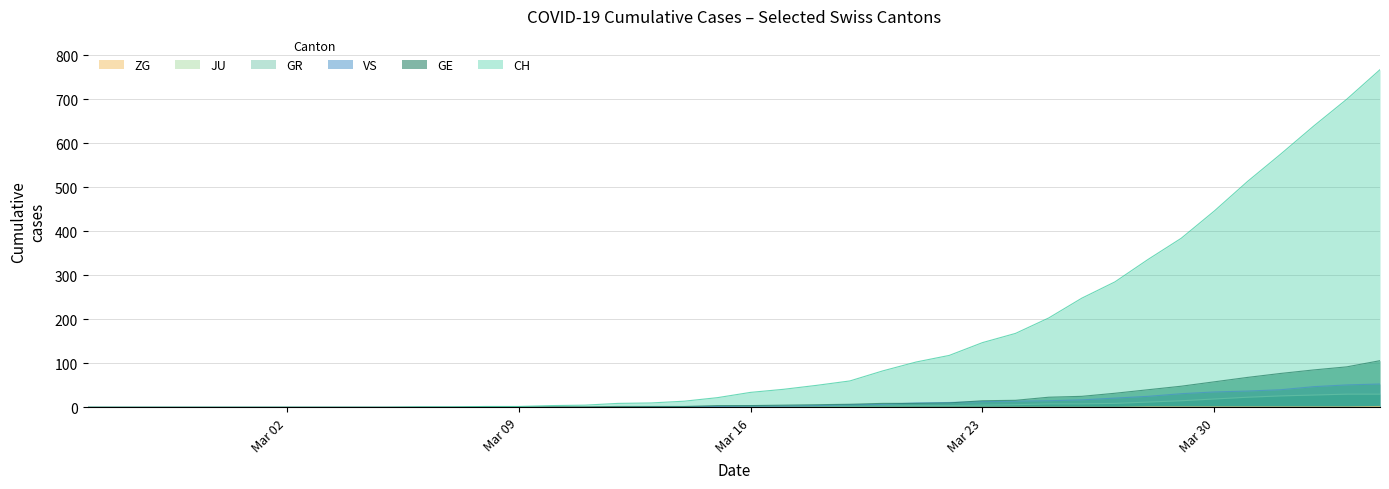

Is it true that CH equals 155 at 2020-03-26?

False